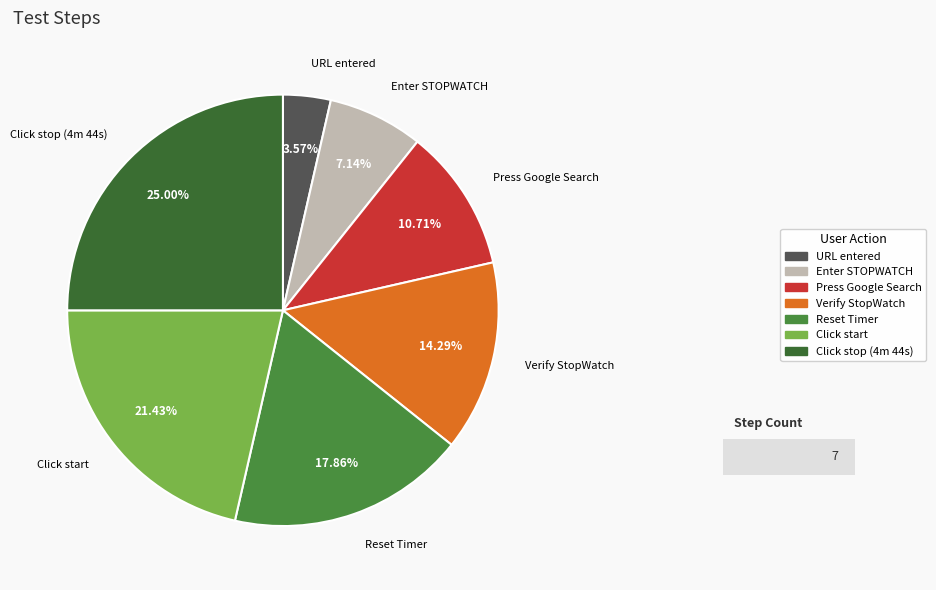

Between Verify StopWatch and Enter STOPWATCH, which is larger?

Verify StopWatch